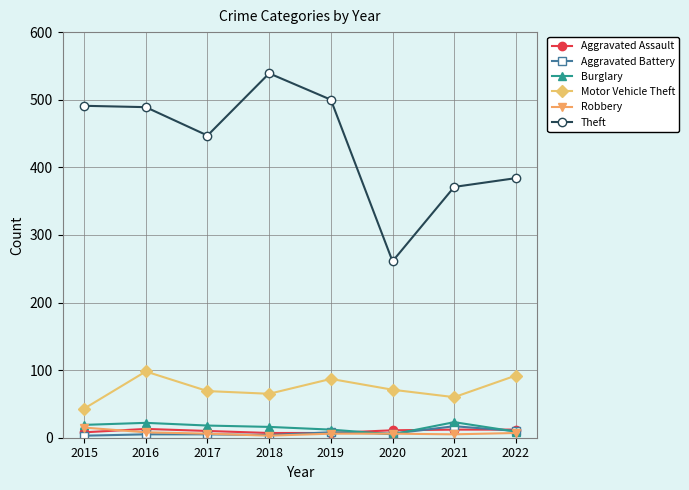

What is the difference between the Robbery values at 2017 and 2018?

3